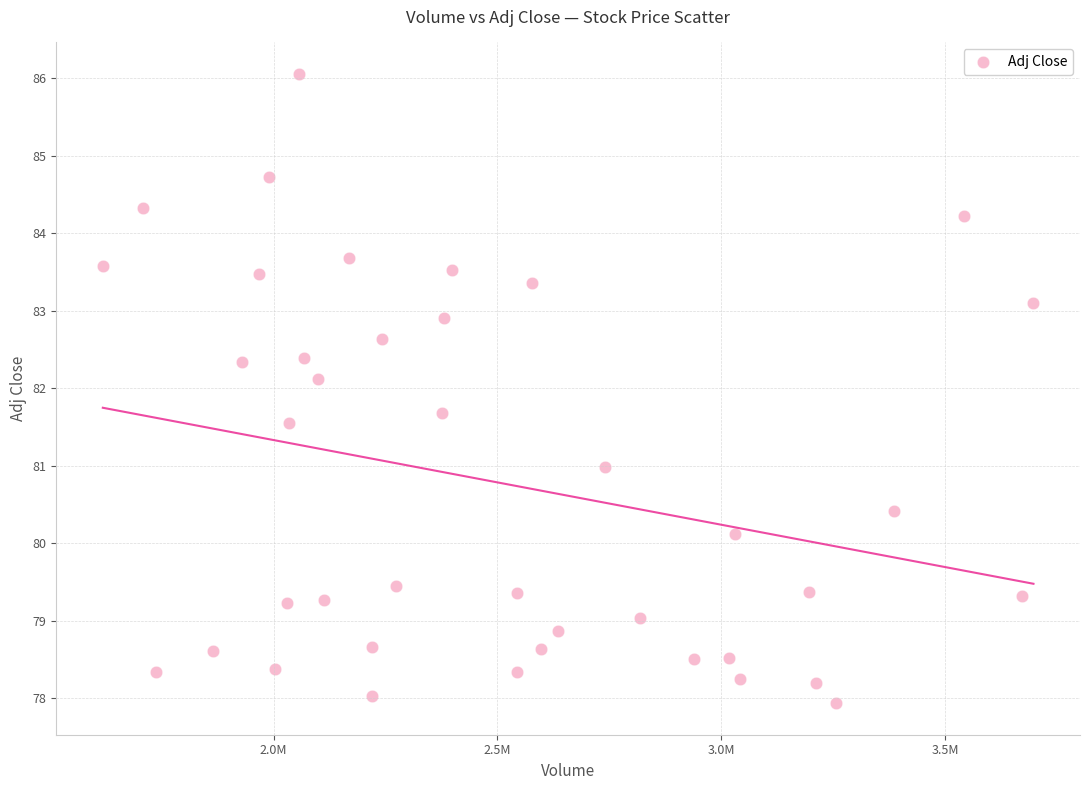

What is the range of Y values (max minus min)?

8.1